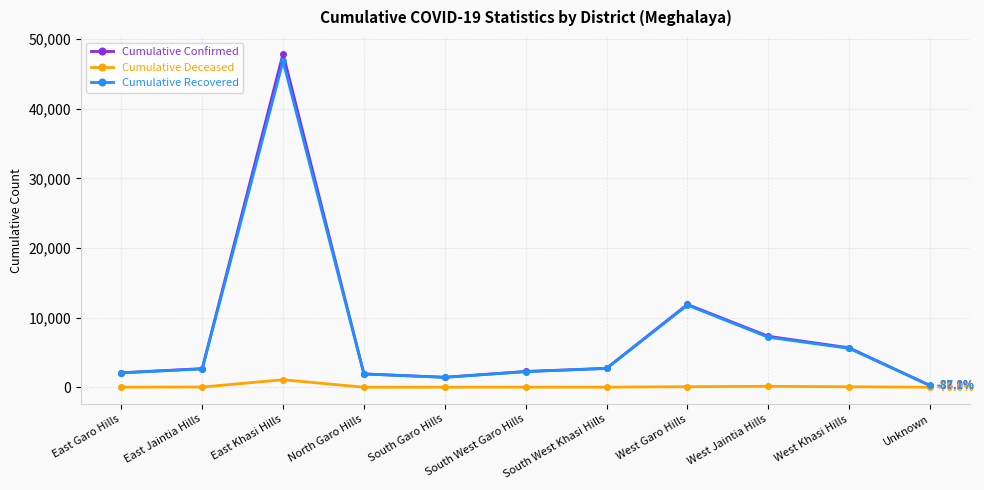

At which category is the sum across all series the highest?

East Khasi Hills